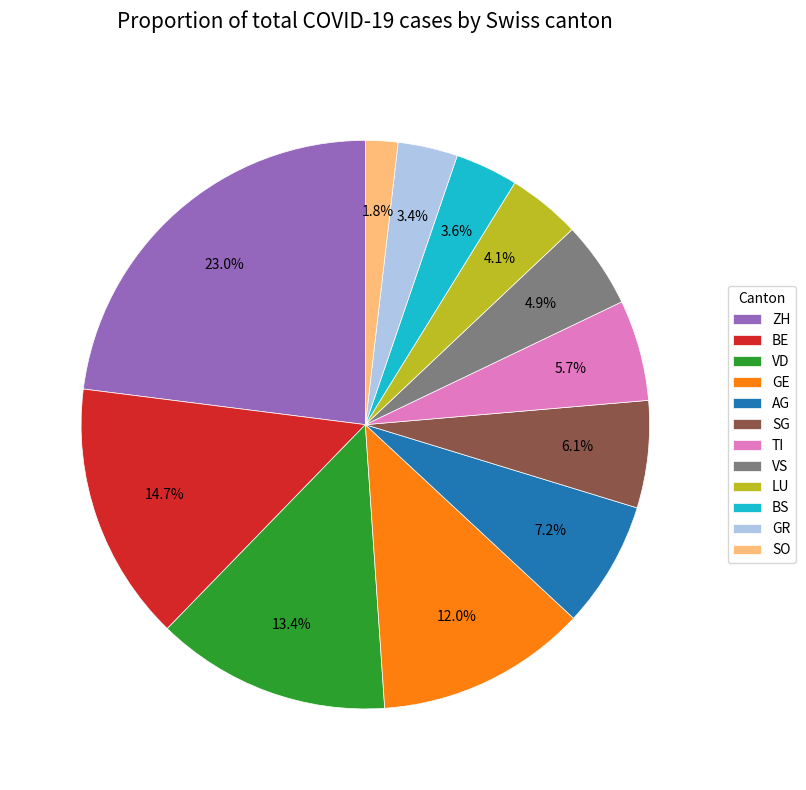

Is there any slice that represents more than half of the pie?

No